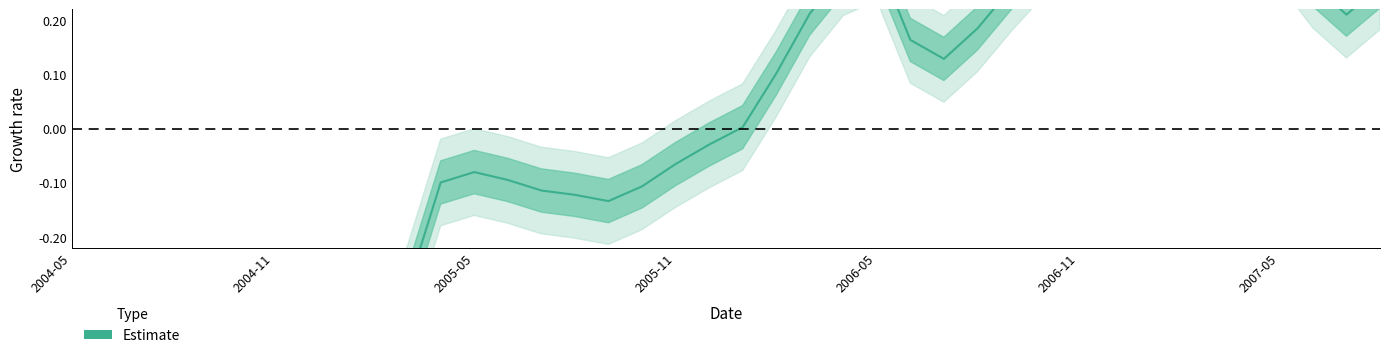

The value at 2005-03 is -0.4. True or false?

False